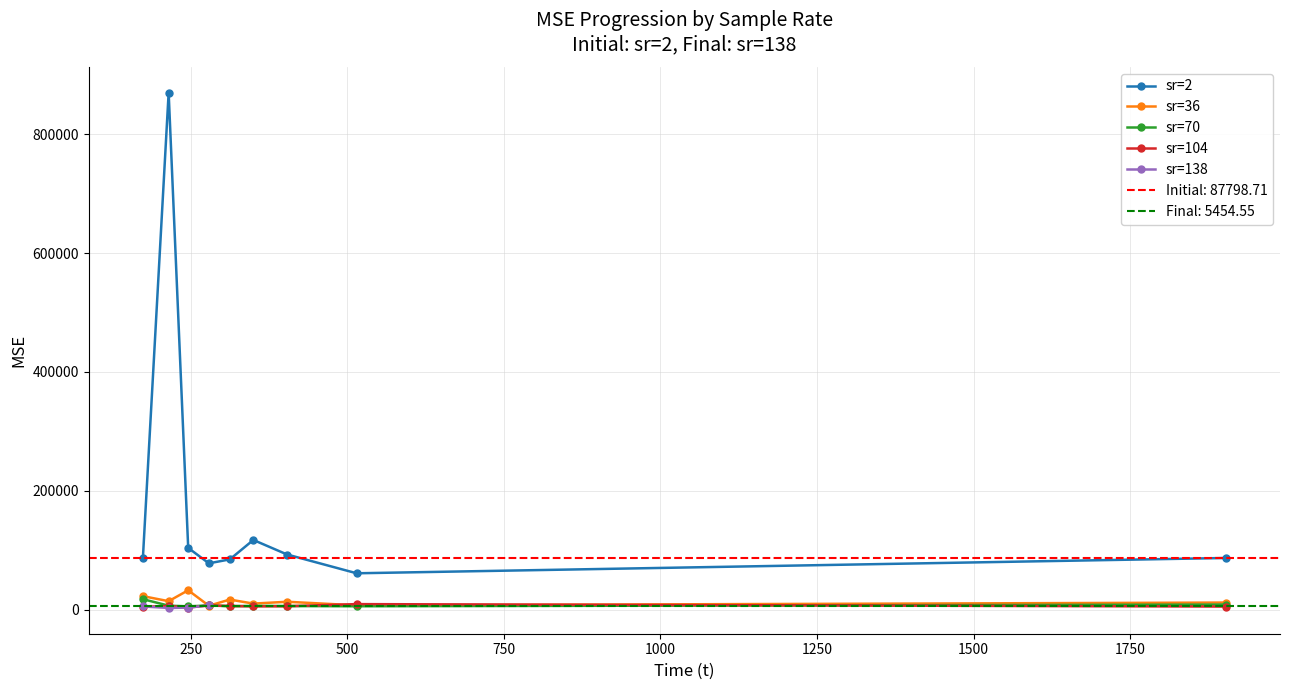

Where is the first local maximum?

36